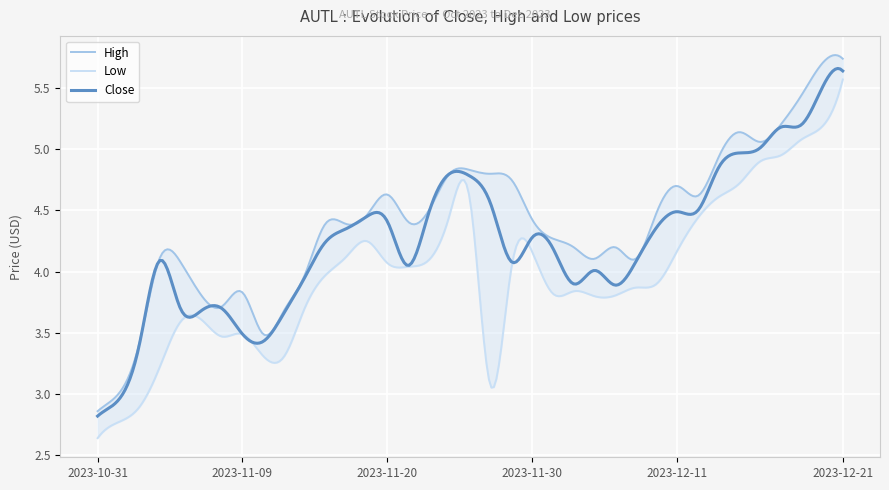

Which series changed the most between 2023-11-03 and 2023-12-06?

Low